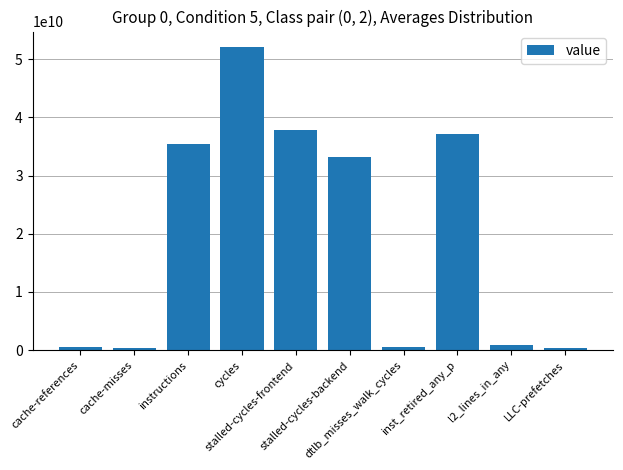

What position from the left is instructions?

3